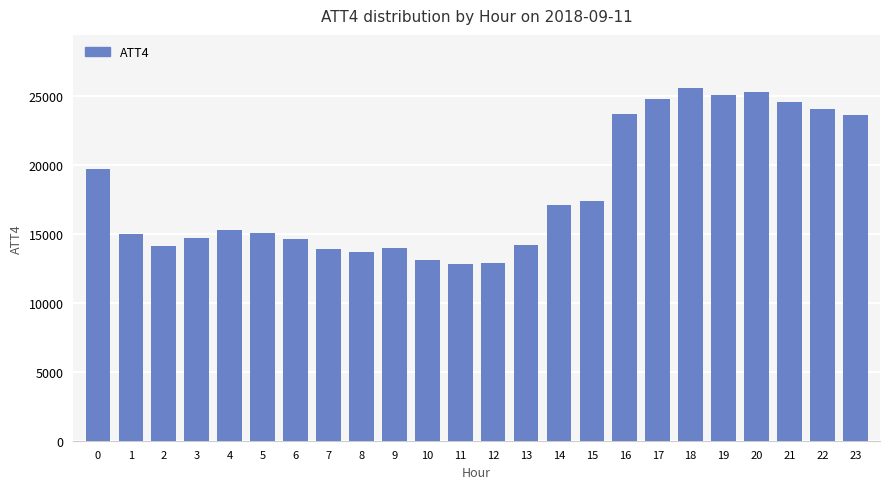

How many data points are less than 15300?

12